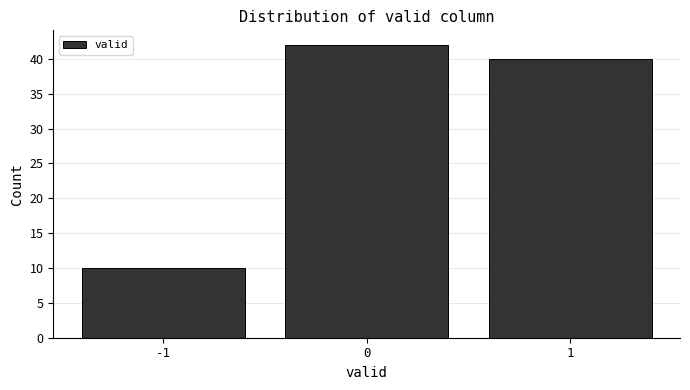

Reading left to right, what are all the values shown in this chart?

10	42	40